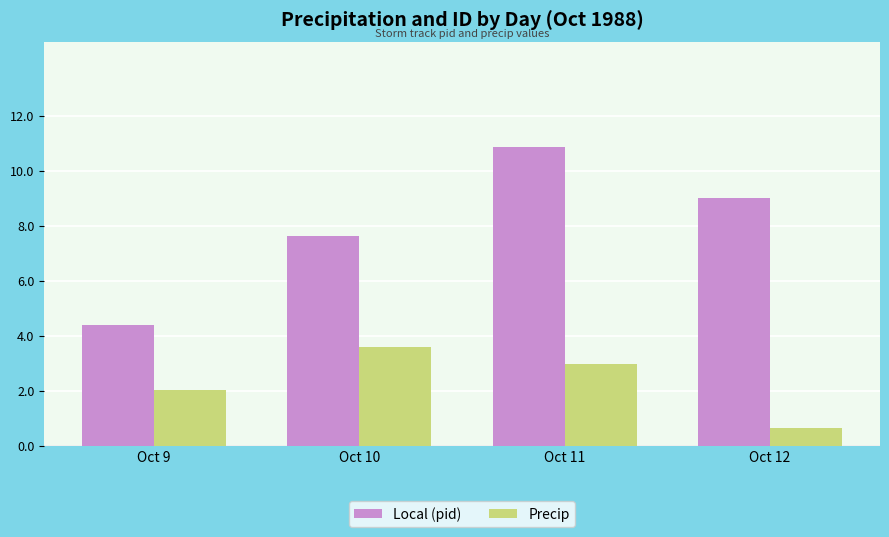

Is it true that Local (pid) equals 9.0 at Oct 12?

True